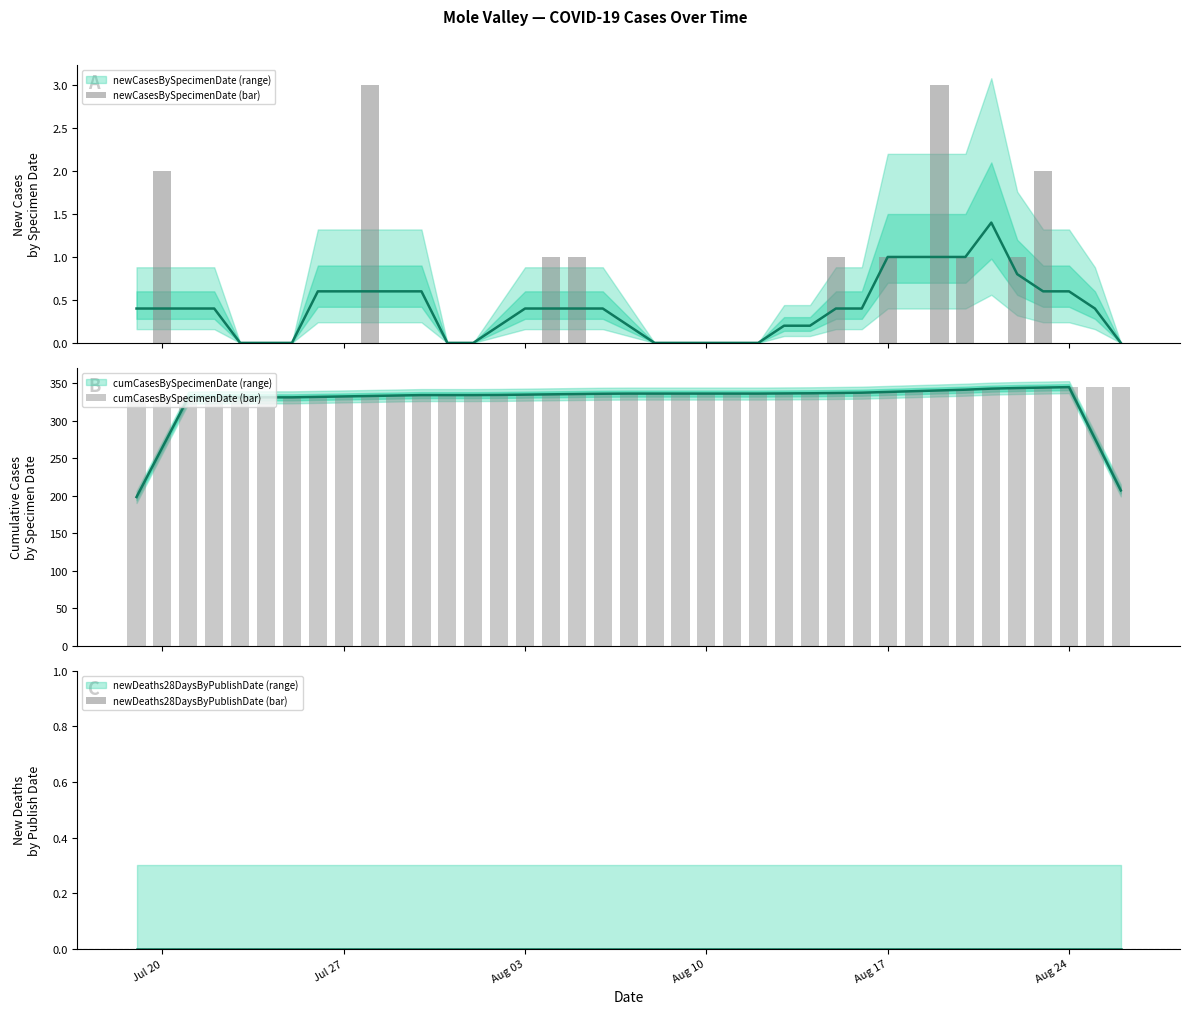

Count the number of categories in the chart.

39